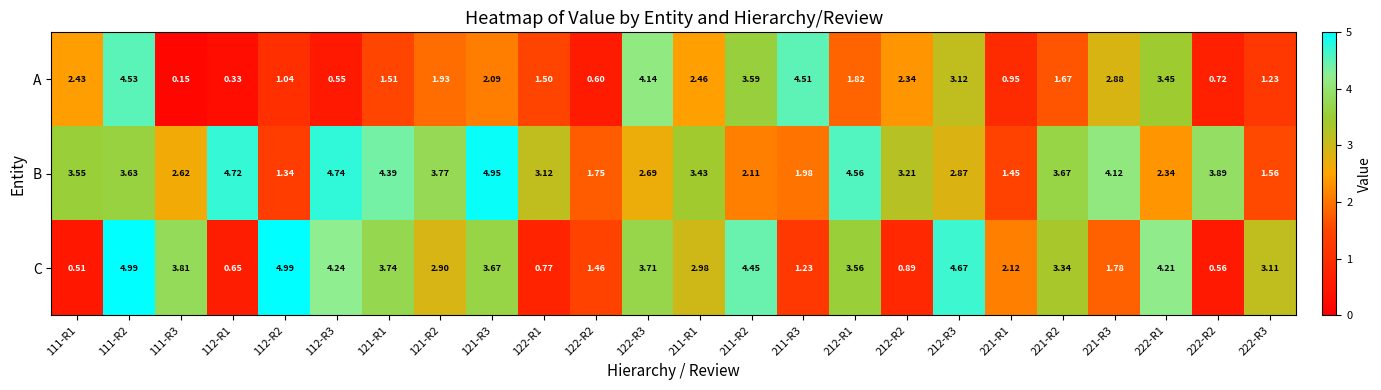

Between 121-R3 and 222-R1, which series saw the biggest shift?

B